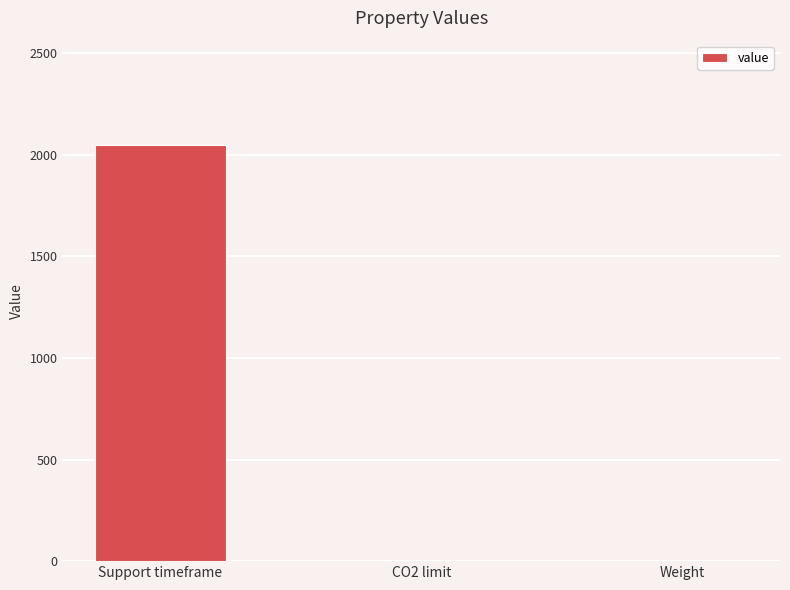

What value does the data have at Support timeframe, to the nearest 50?

2050